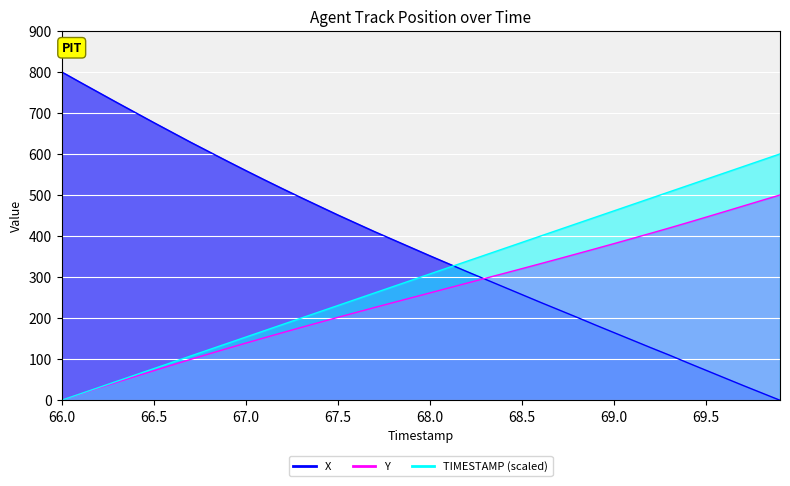

True or false: Y and X cross at least once.

True